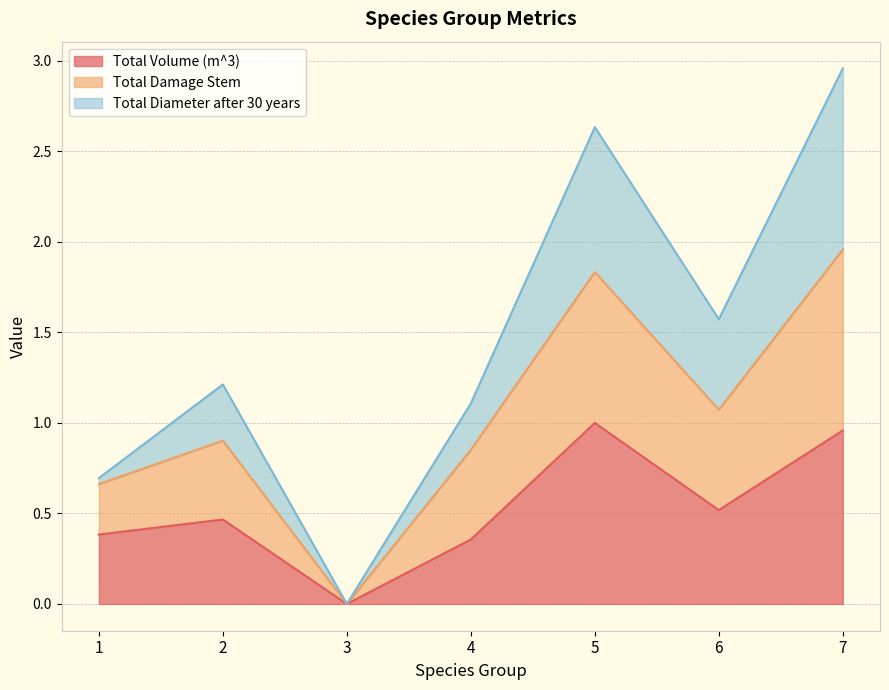

The value of Total Volume (m^3) at 4 is 0.2. True or false?

False